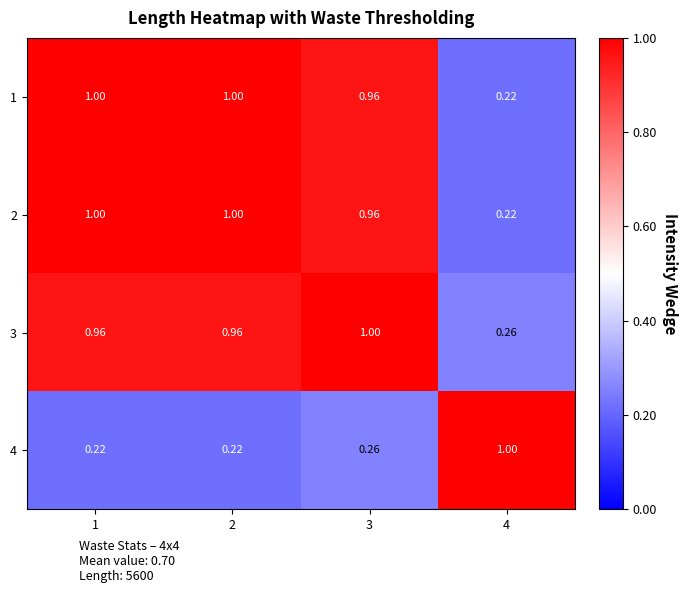

What is the difference between the highest and lowest values at 3?

0.7